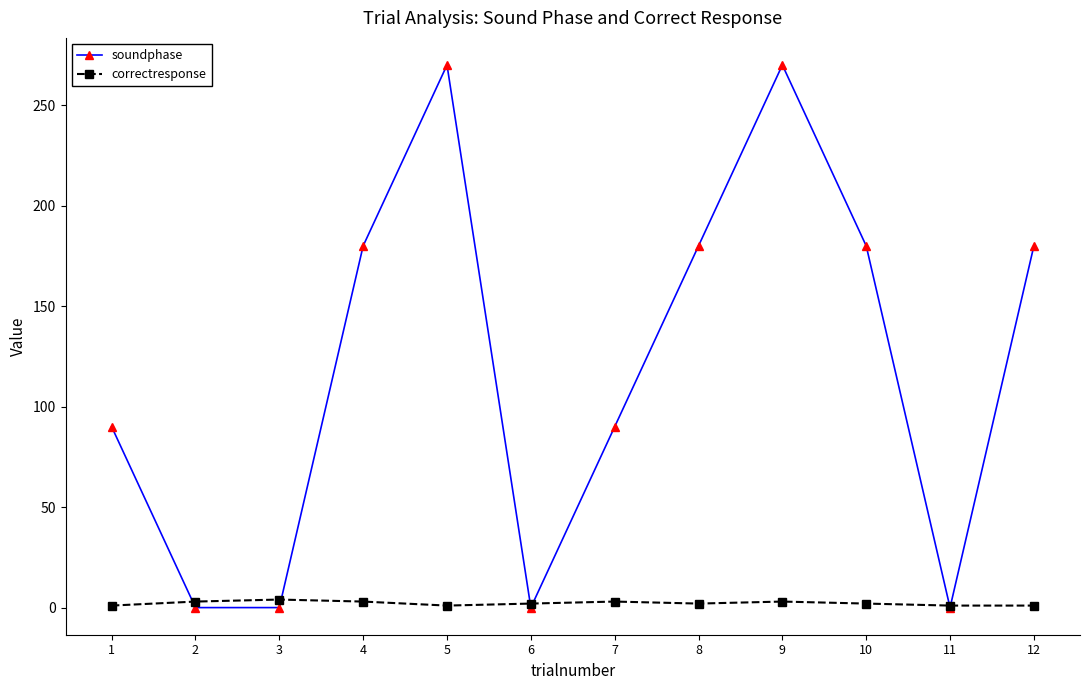

At which category does soundphase reach its first local peak?

5